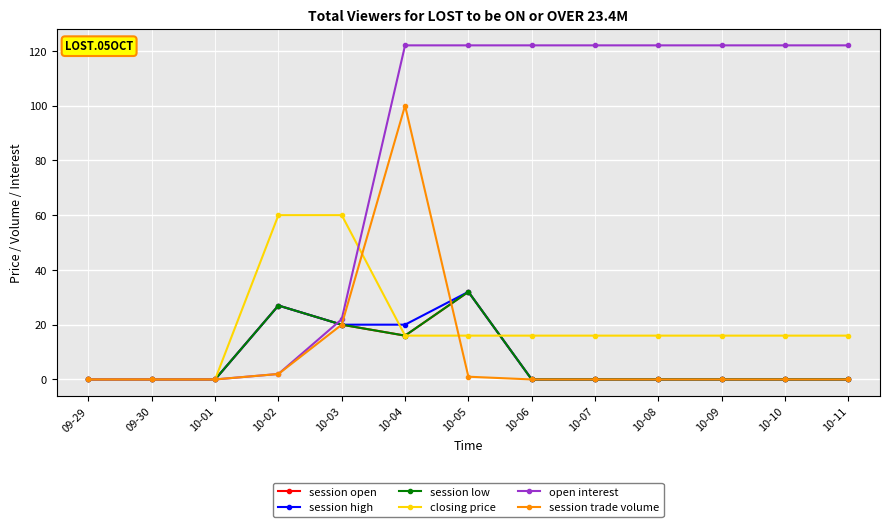

What is the difference between the maximum and minimum values in the session low series?

32